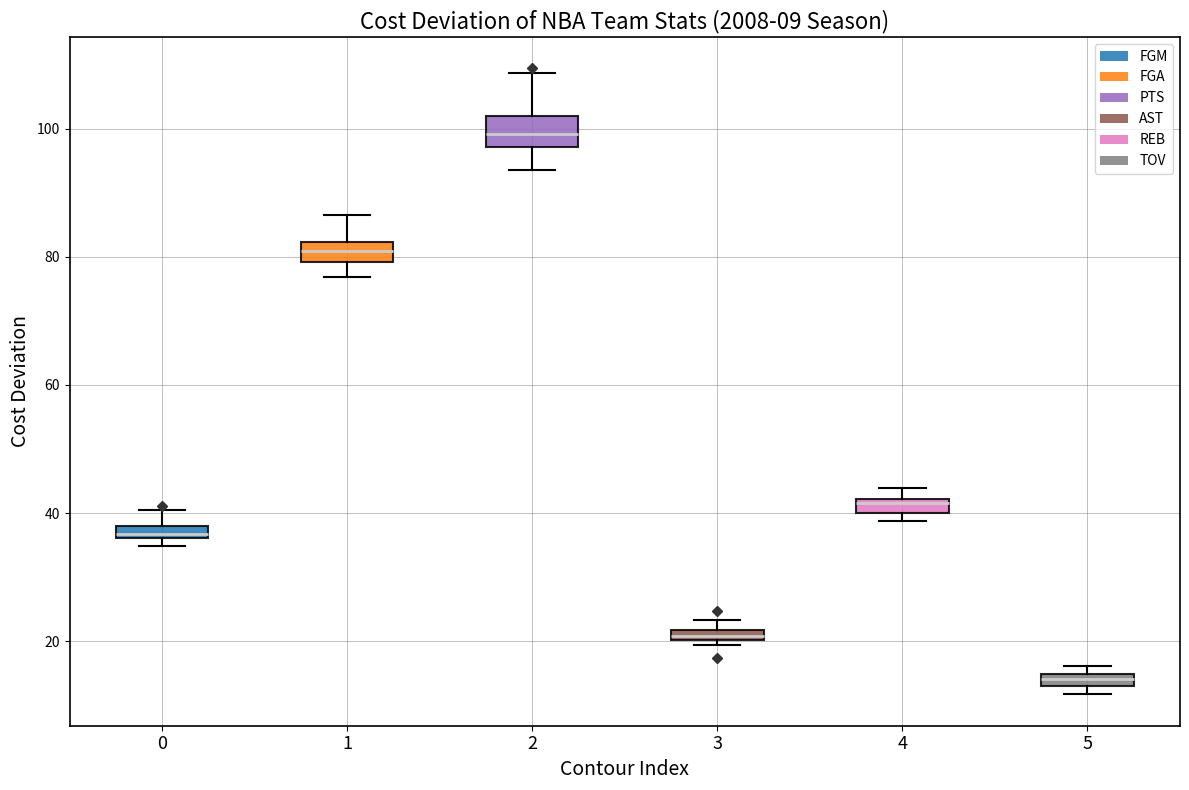

Which box's median line is the lowest?

5